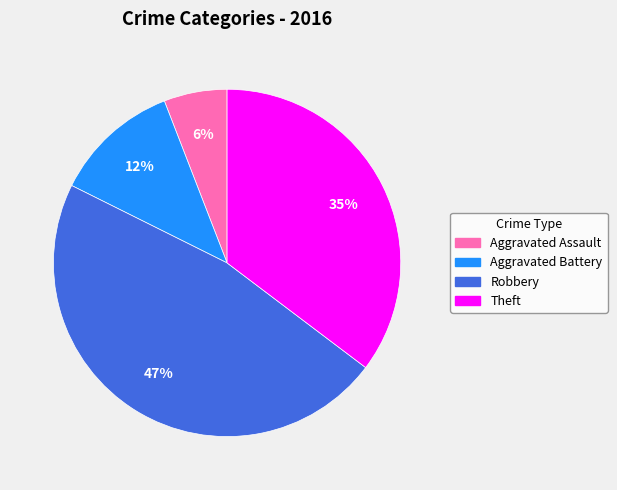

Does any single category account for the majority?

No